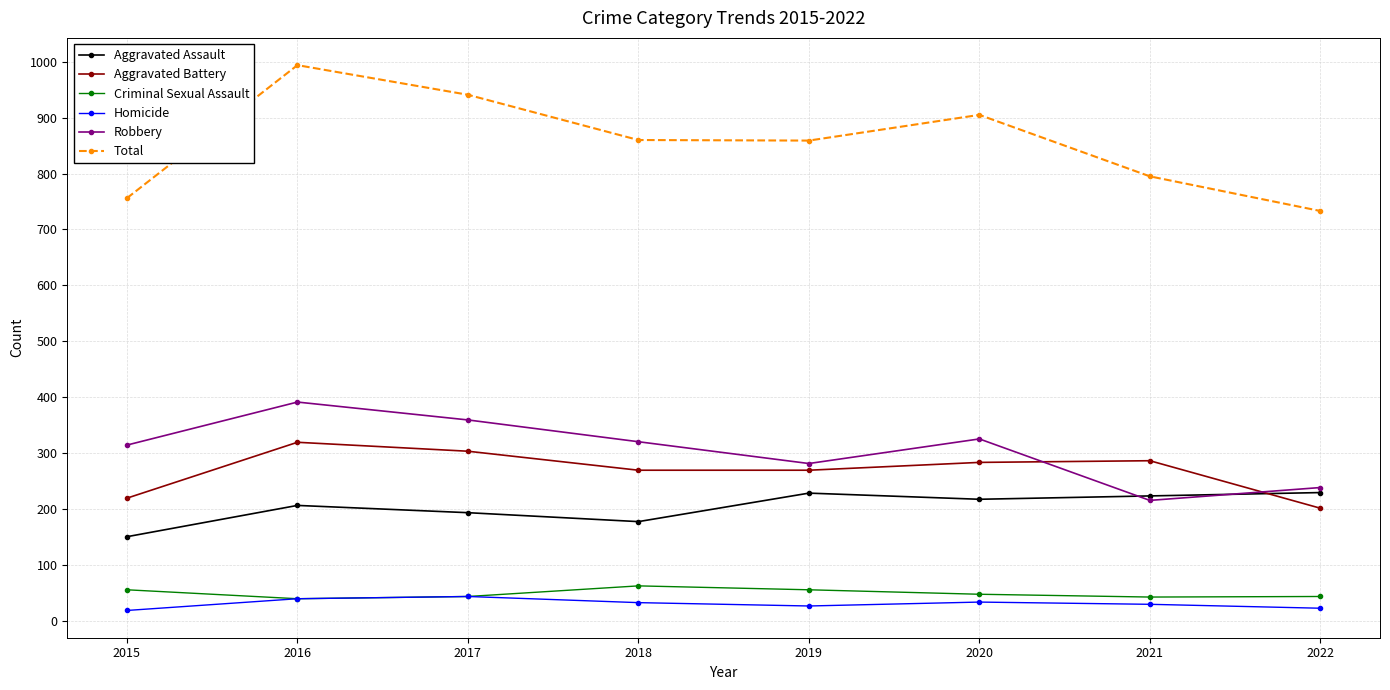

True or false: Criminal Sexual Assault has more than 0 interior local peaks.

True